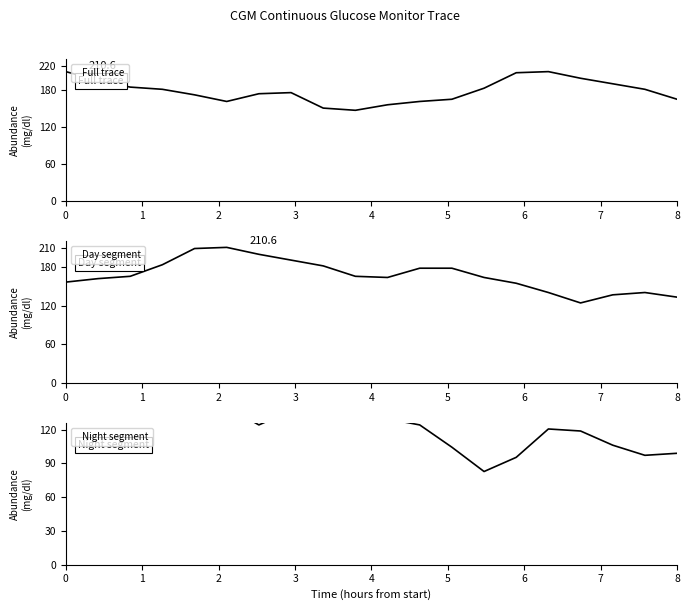

List the series in order of their peak value, highest first.

Full trace, Day segment, Night segment